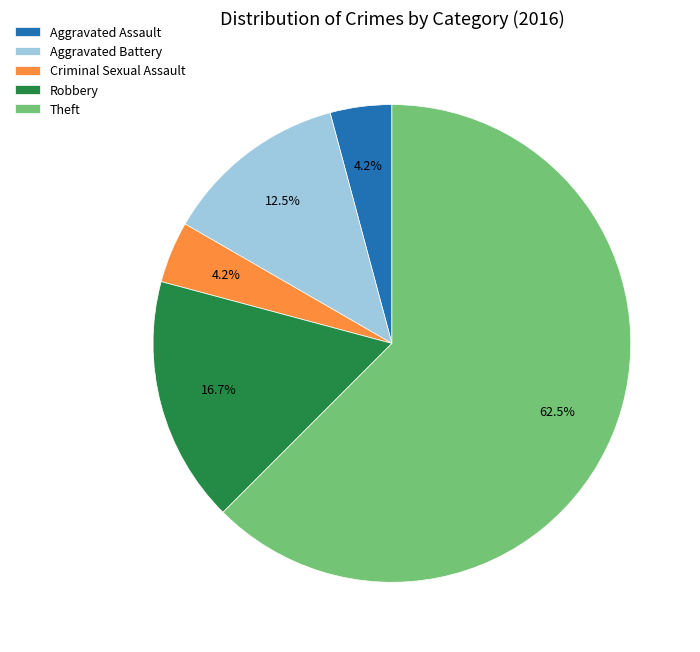

Is there a majority slice in this chart?

Yes